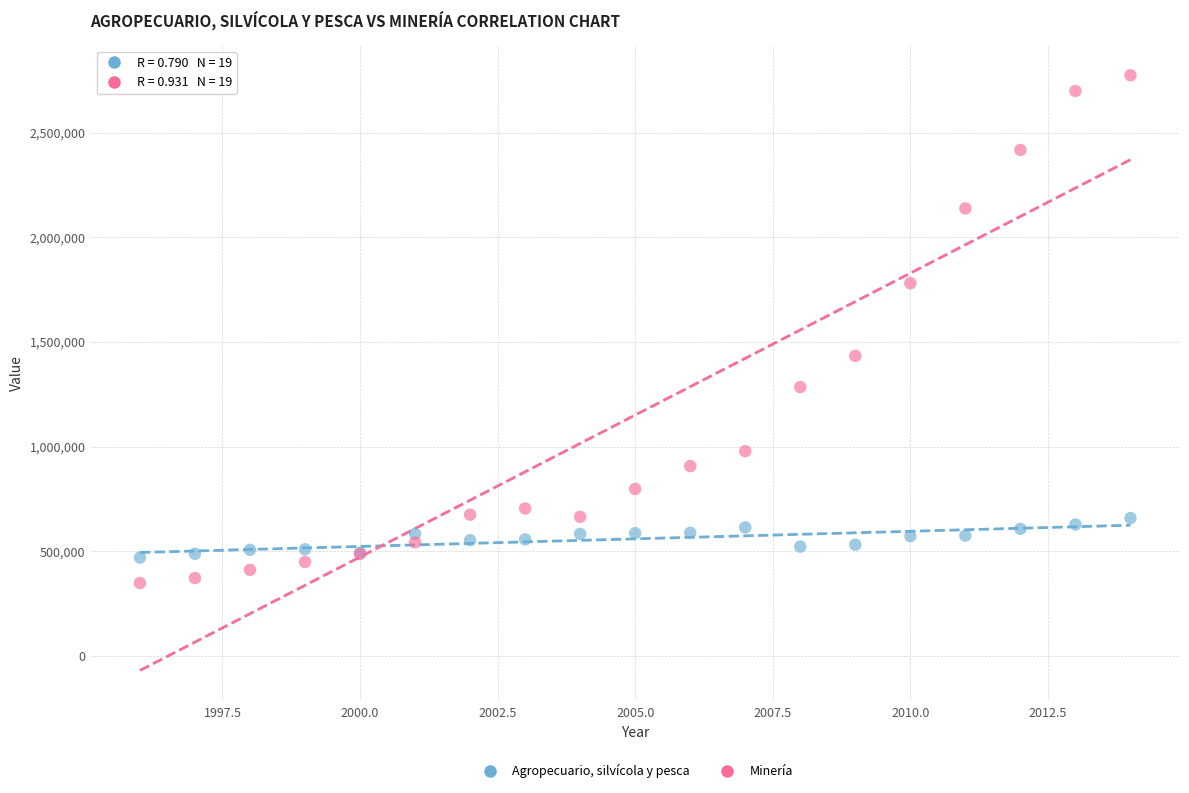

Which series reaches the maximum Y coordinate?

Minería